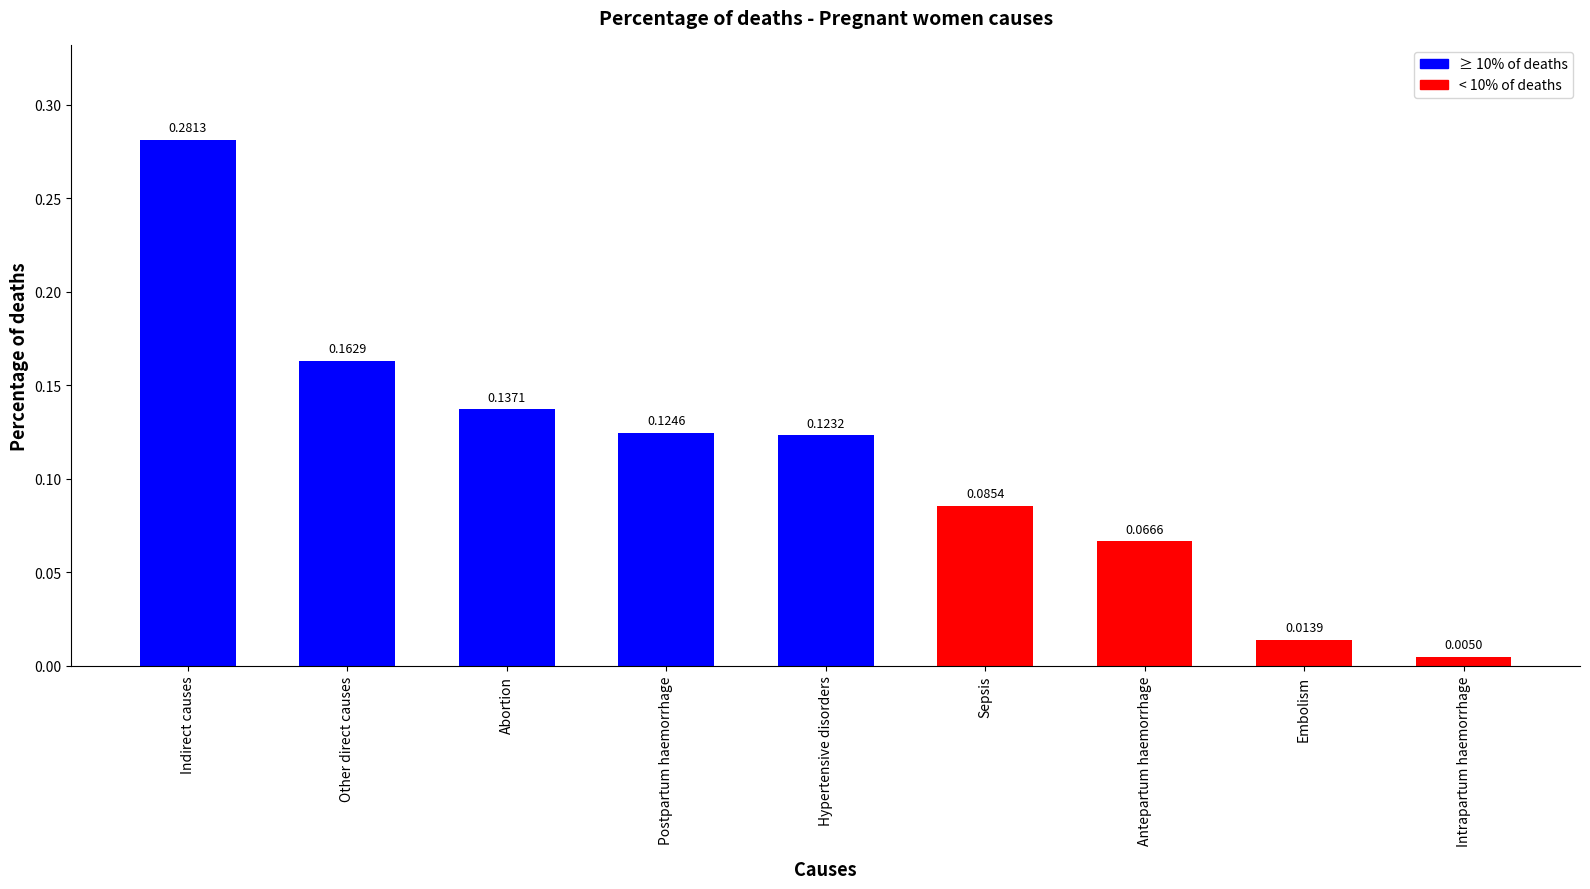

Are the bars grouped side by side (vs. stacked)?

No